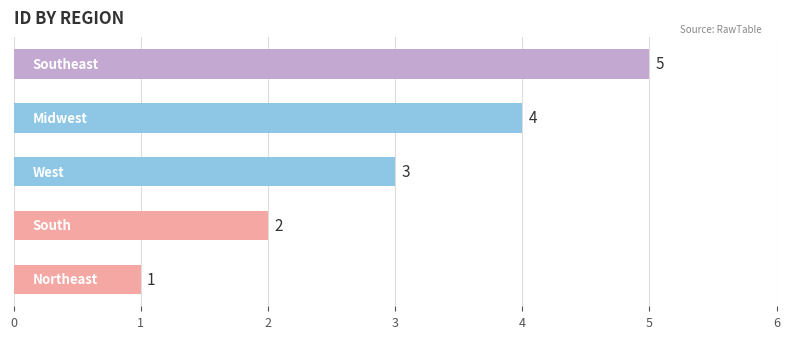

Does the chart contain stacked bars?

No